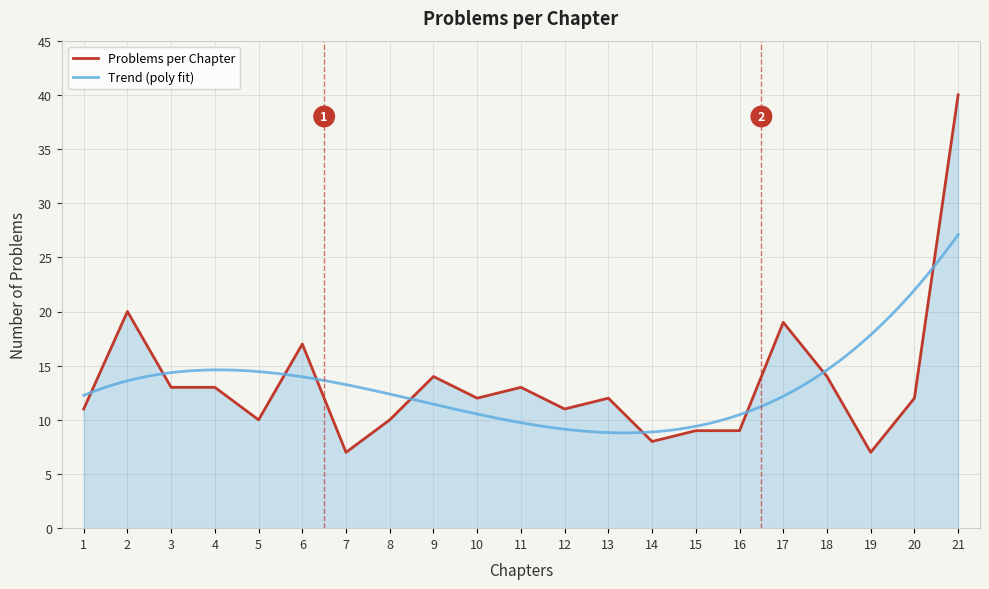

Approximately how many times larger is the value at 14 compared to 16?

0.9